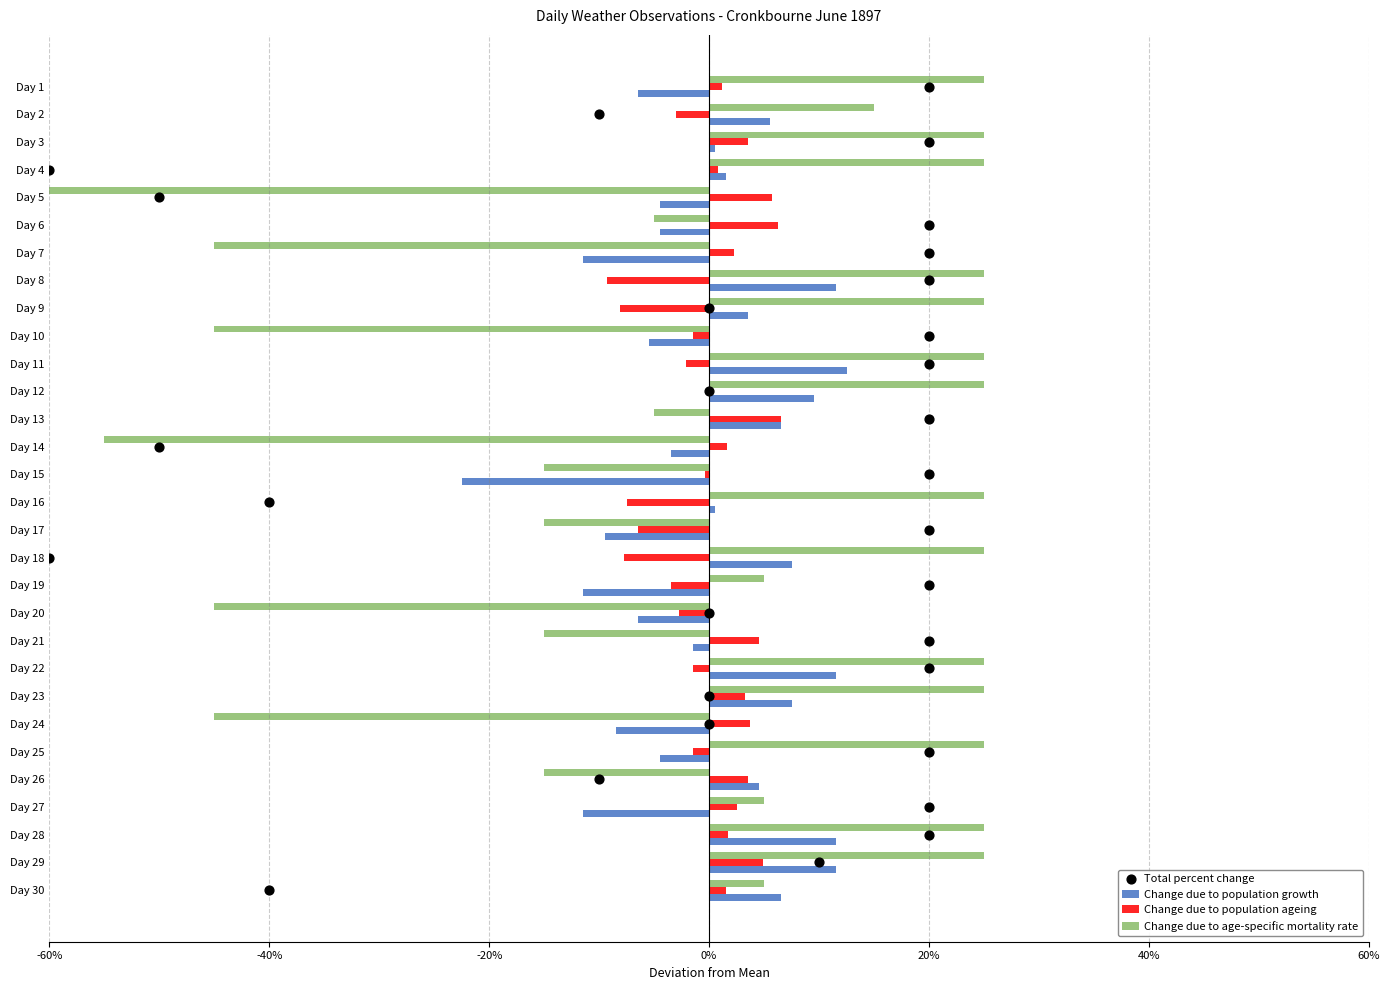

Which series has the largest total across all categories?

Total percent change